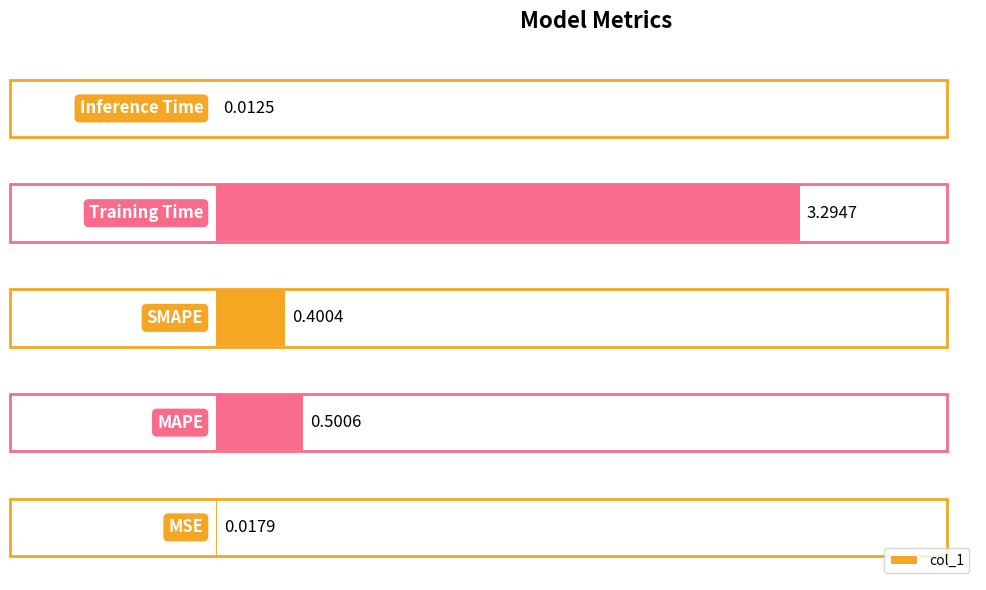

How many data points does each series have?

5